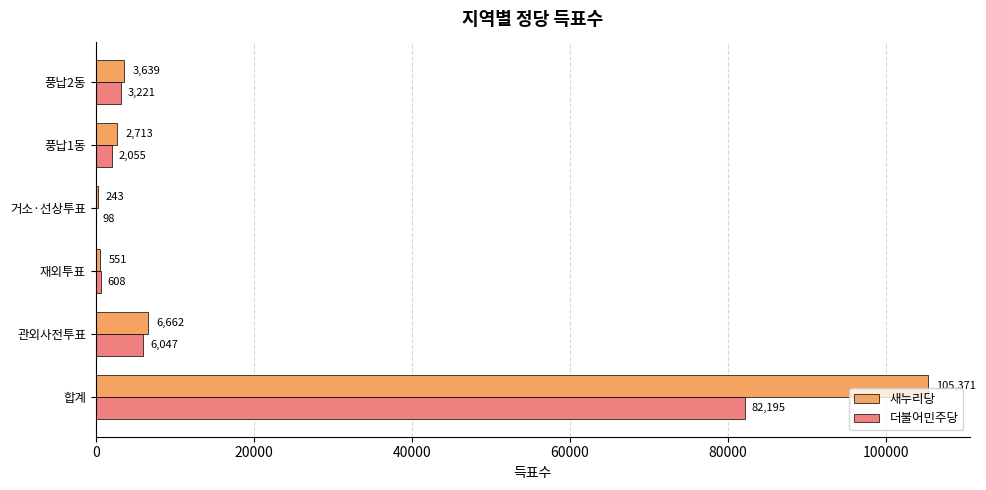

The 더불어민주당 series shows 3221 at 풍납2동. True or false?

True